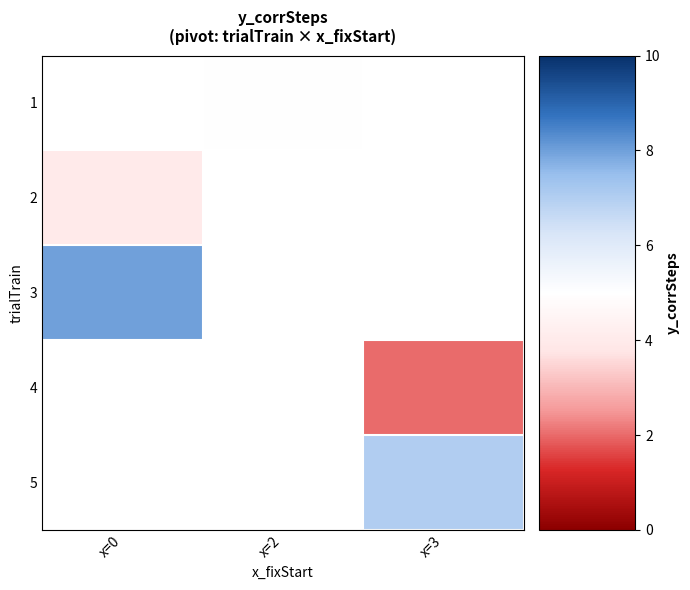

Is the value of 5 at x=0 greater than the value of 4 at x=3?

No